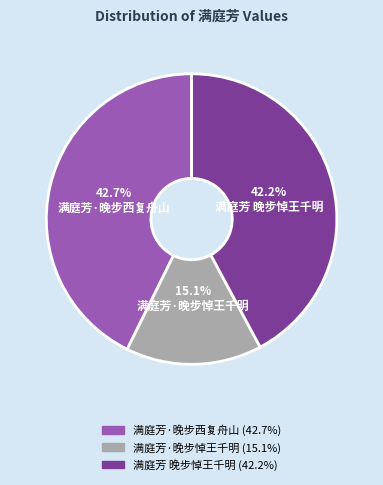

What percentage is the 满庭芳·晚步西复舟山 slice, to the nearest percent?

43%